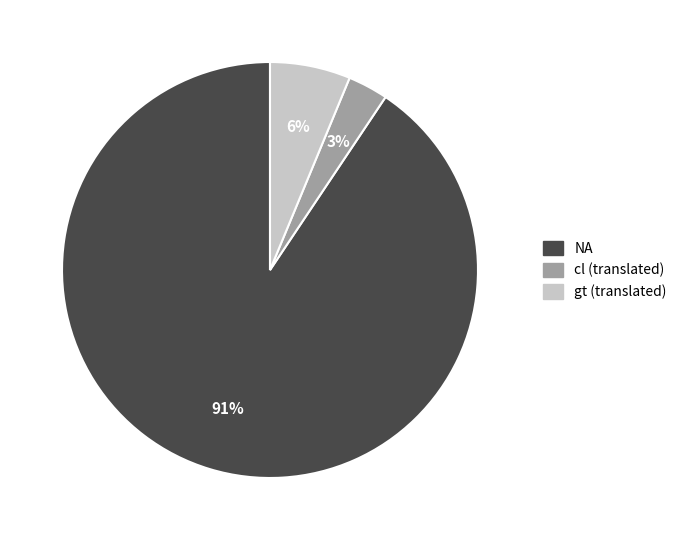

Is there a majority slice in this chart?

Yes